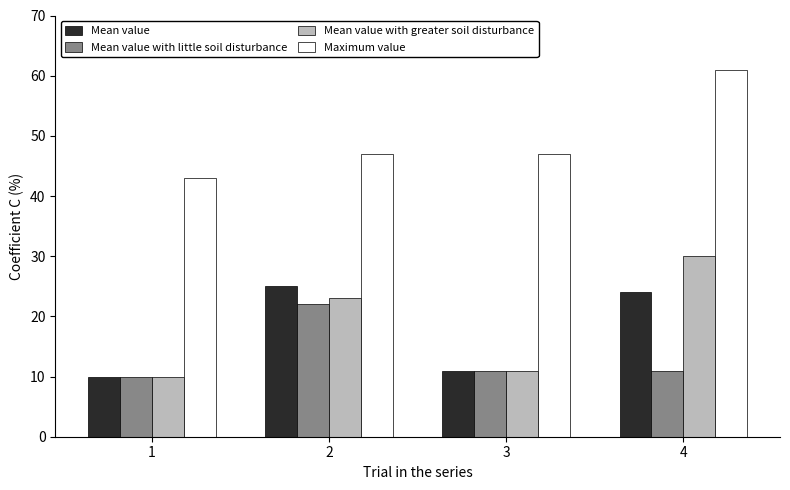

At which category is the sum across all series the highest?

4